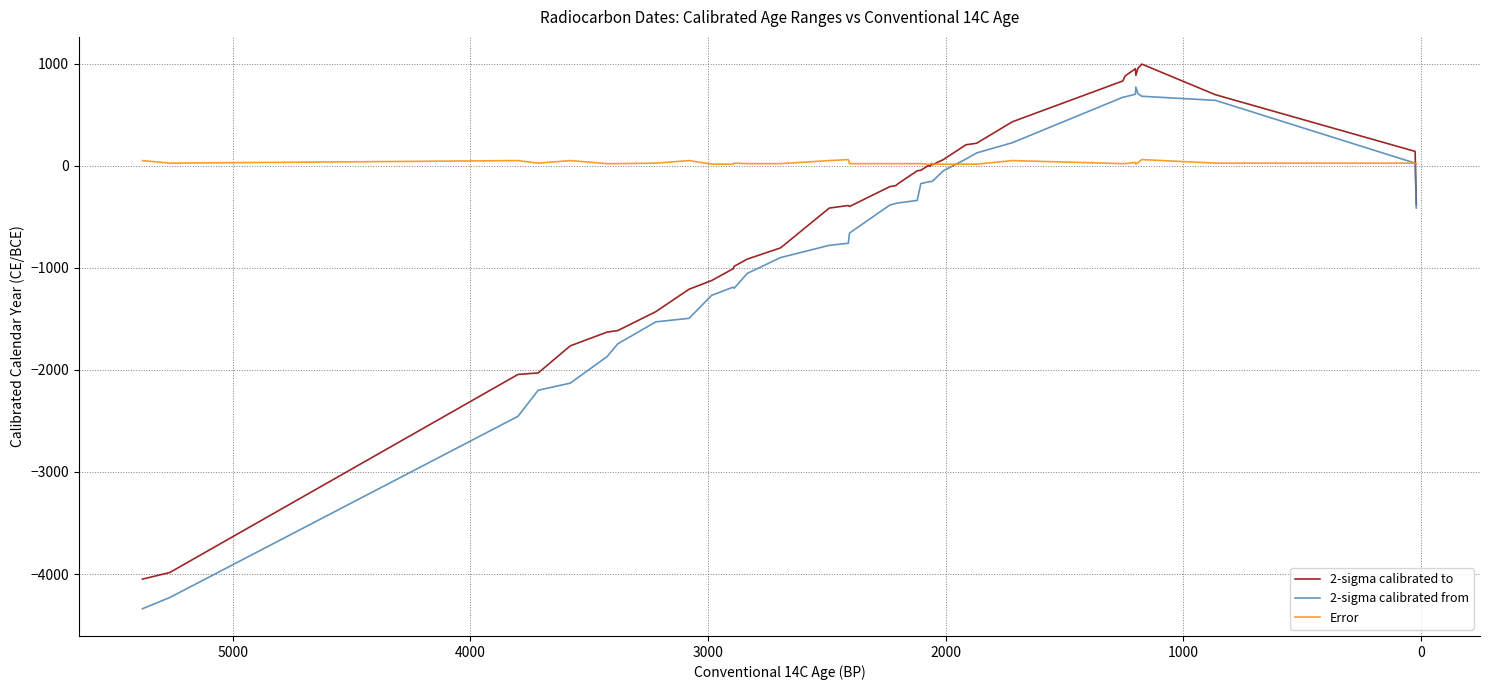

Which series has the largest total across all categories?

Error